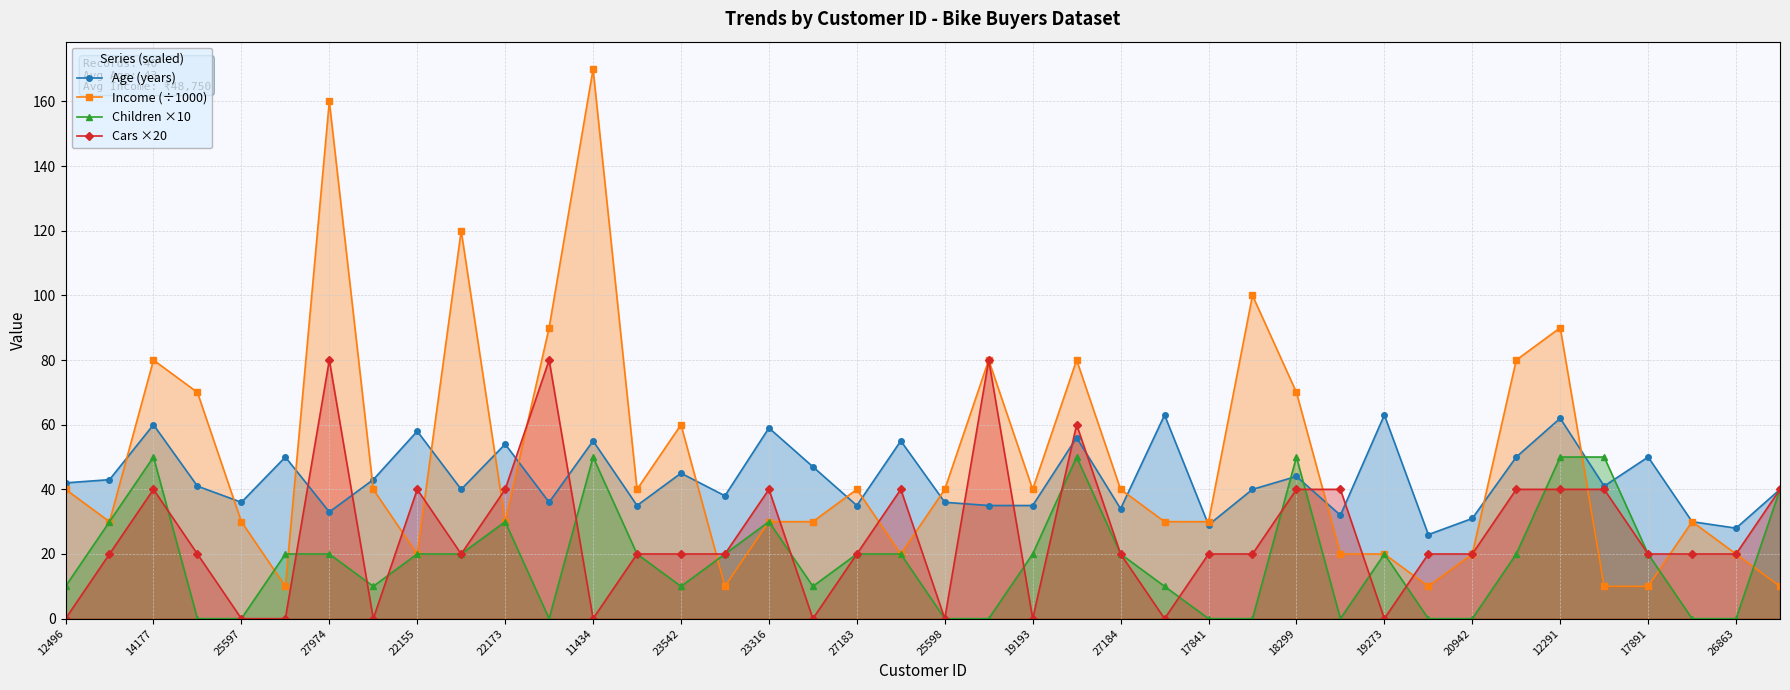

How many data points in Income (÷1000) are less than 40?

20